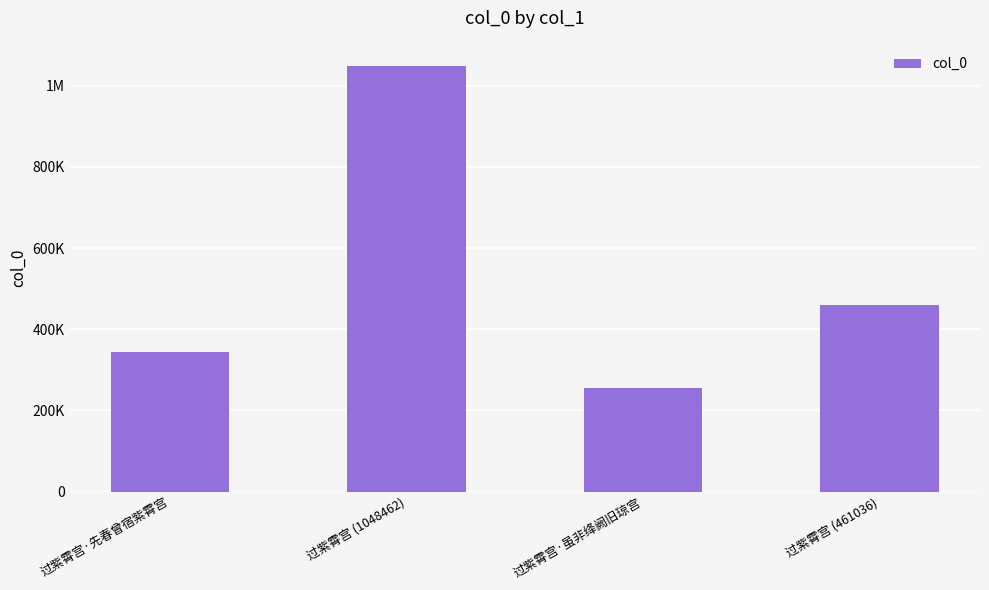

Which label corresponds to the largest value in the chart?

过紫霄宫 (1048462)